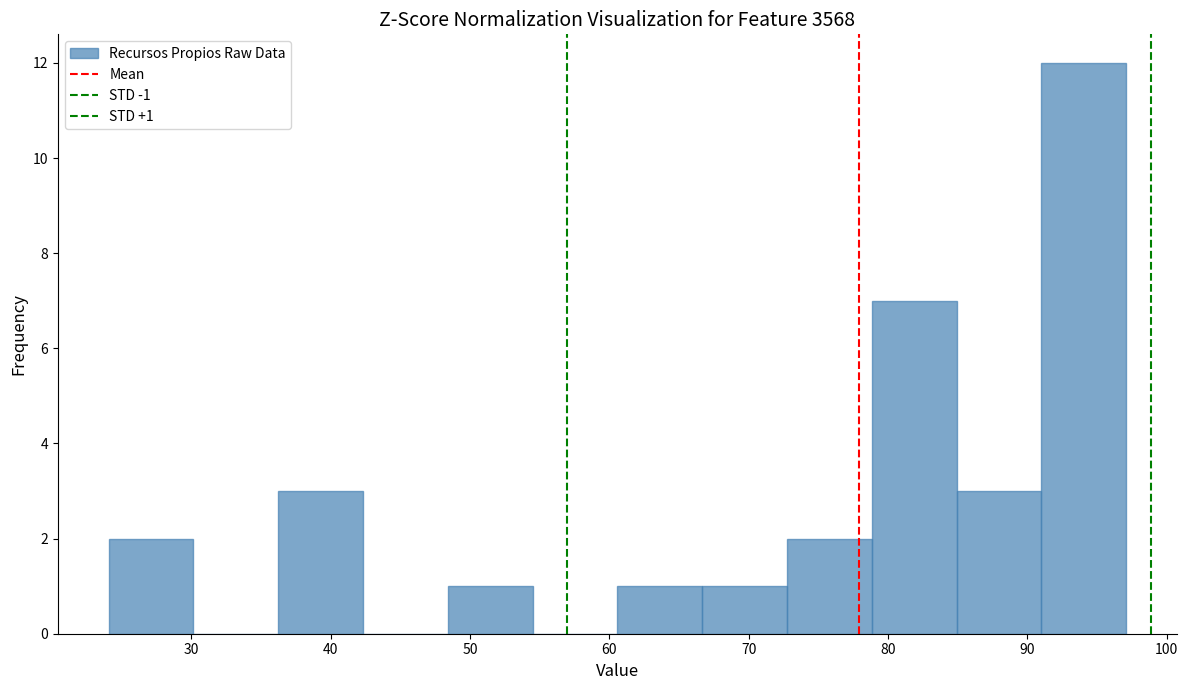

Over which range of the x-axis is the bar tallest?

91 to 97